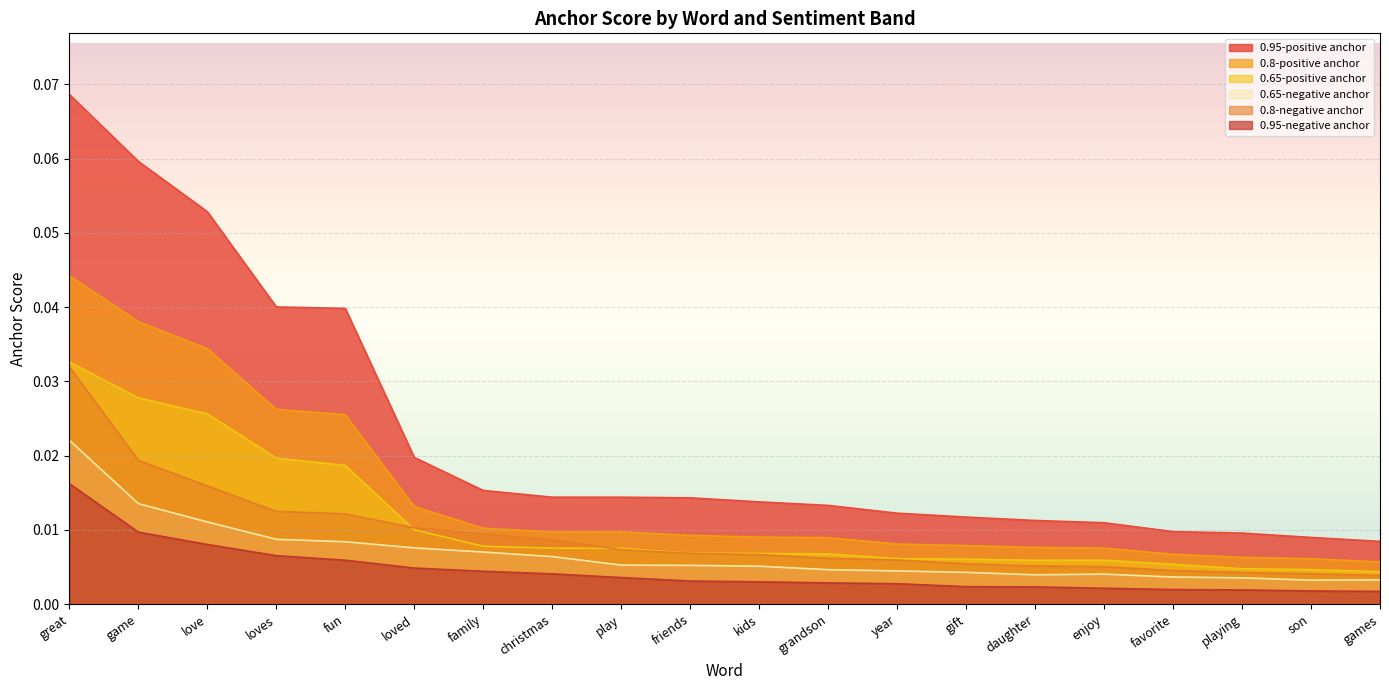

What position from the right is enjoy?

5